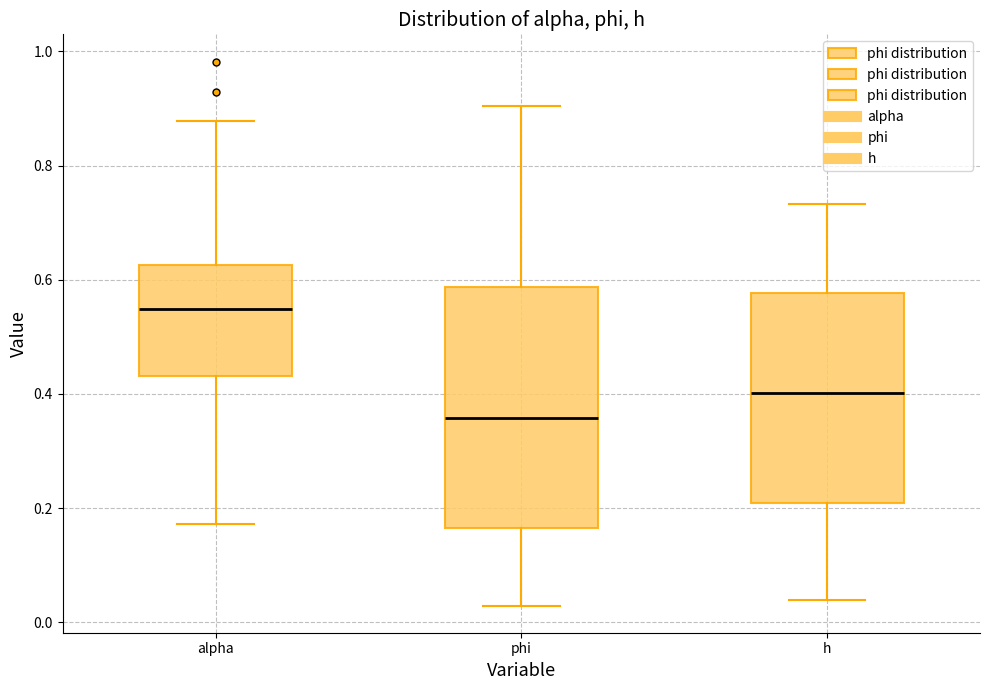

Which box's median line is the lowest?

phi